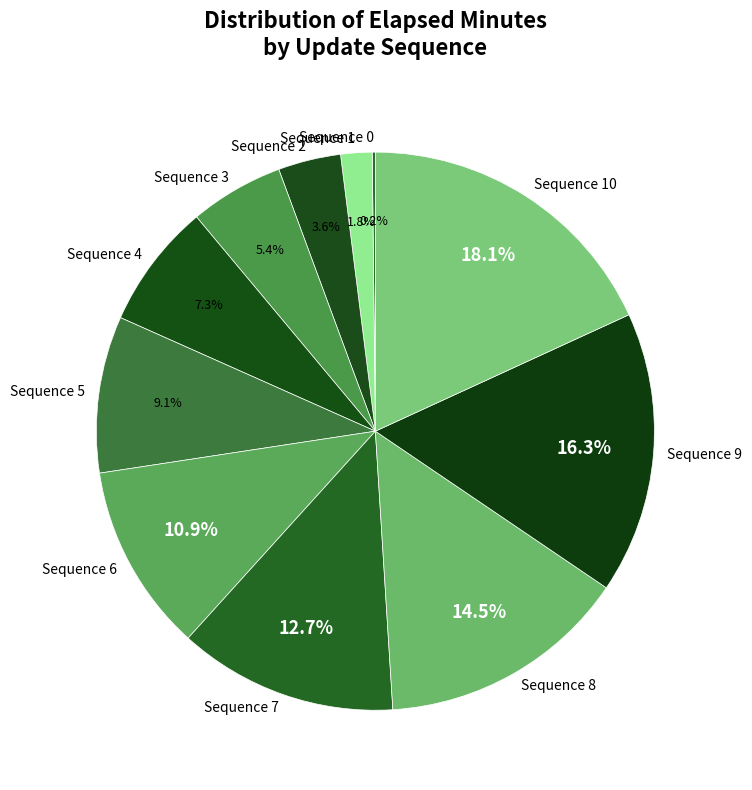

What percentage is NOT represented by Sequence 8?

85.5%